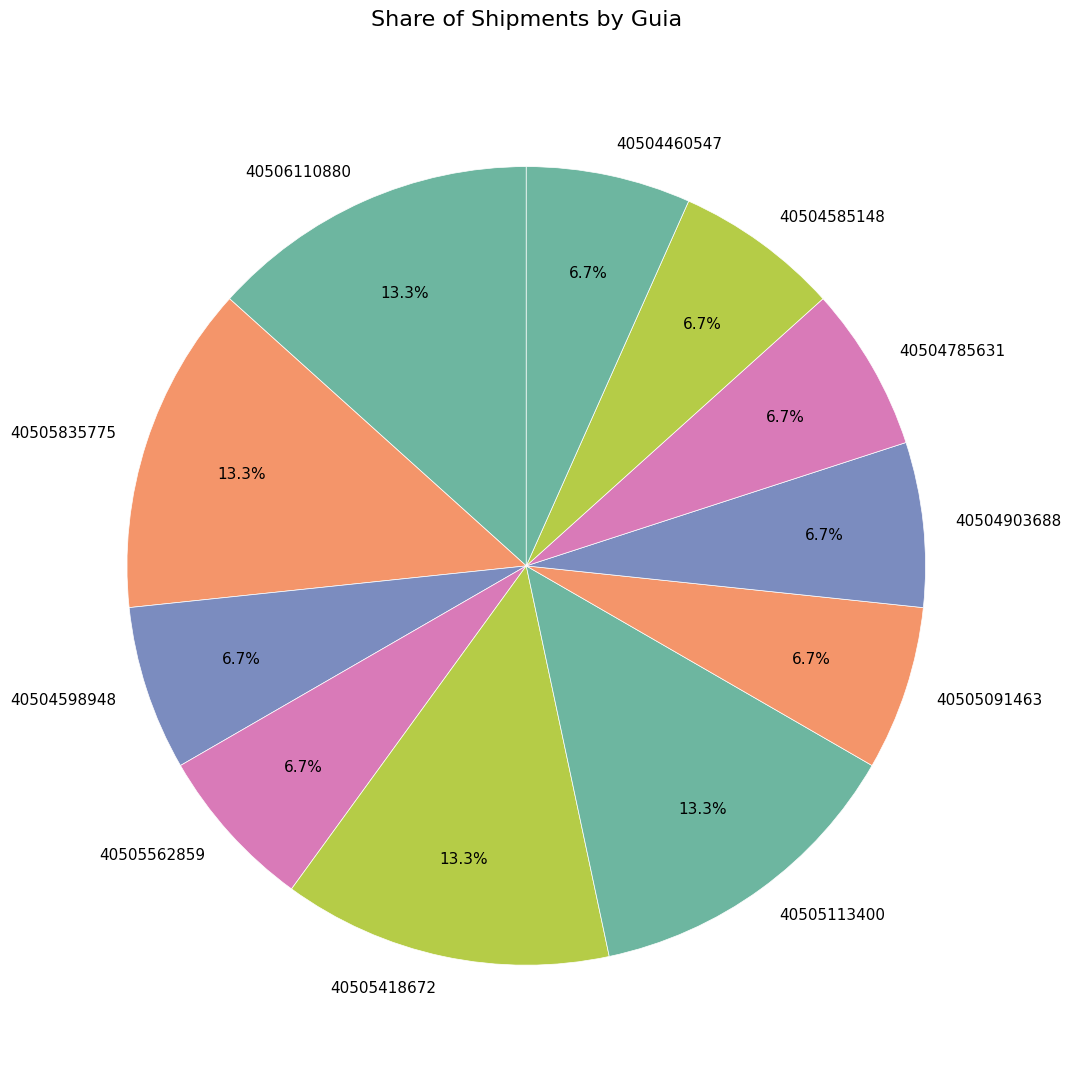

True or false: 40504598948 accounts for 17% of the total.

False